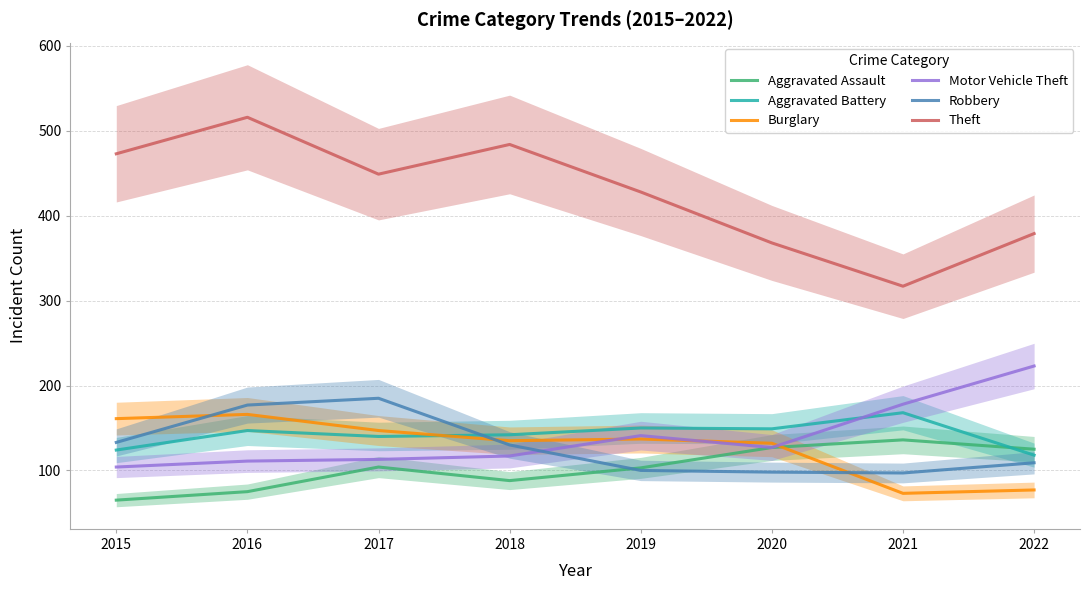

How many lines are shown in the chart?

6